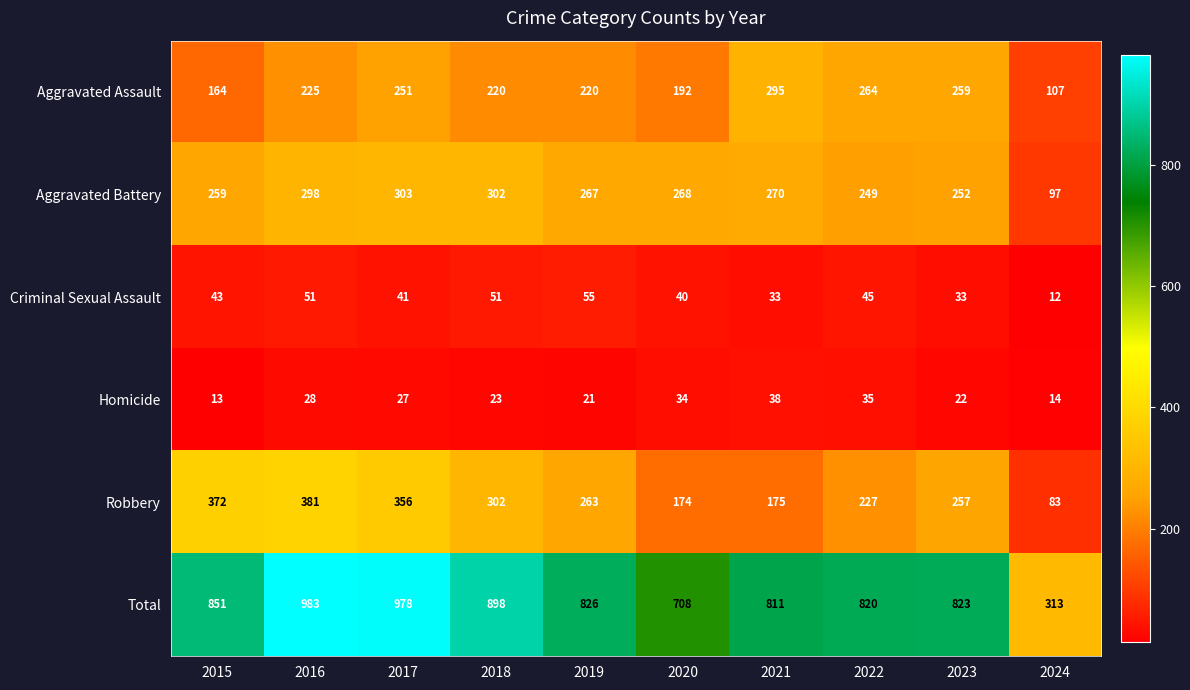

What is the greatest value displayed?

983